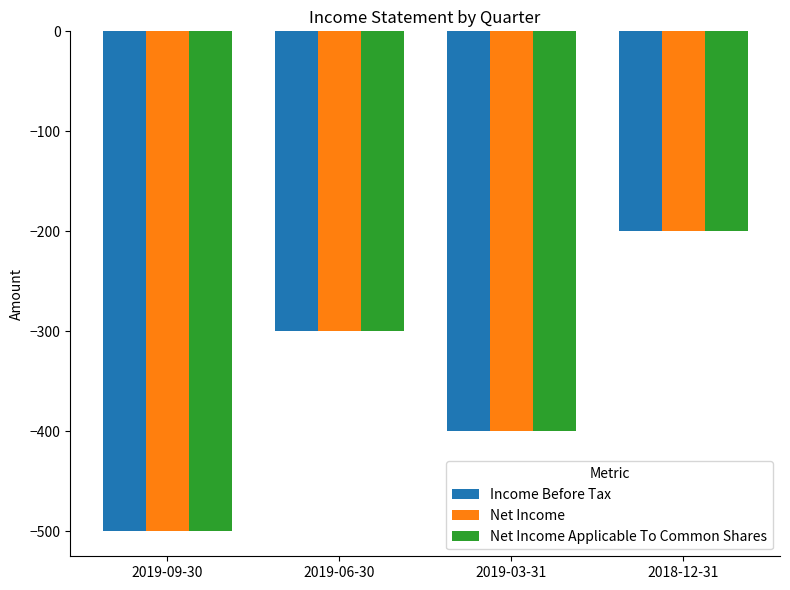

Reading left to right, list all the values displayed in this chart.

Income Before Tax: -500	-300	-400	-200
Net Income: -500	-300	-400	-200
Net Income Applicable To Common Shares: -500	-300	-400	-200